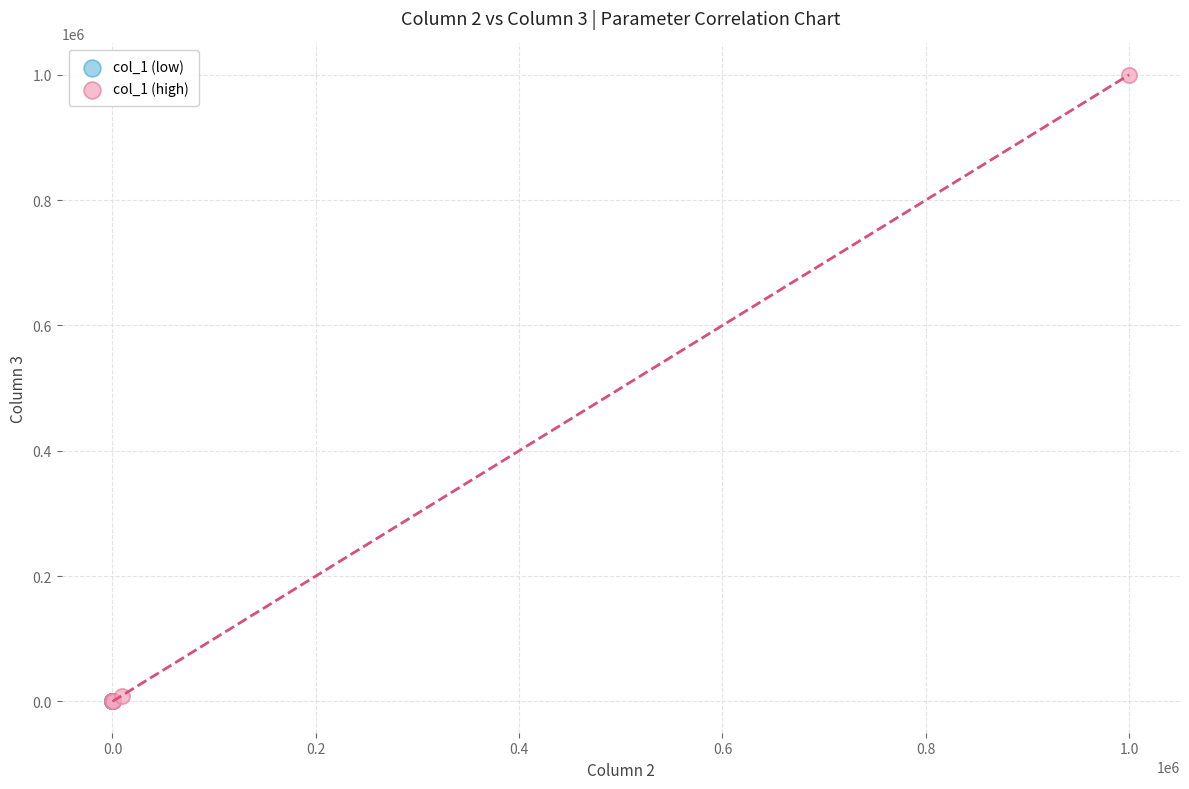

Which series reaches the maximum Y coordinate?

col_1 (high)